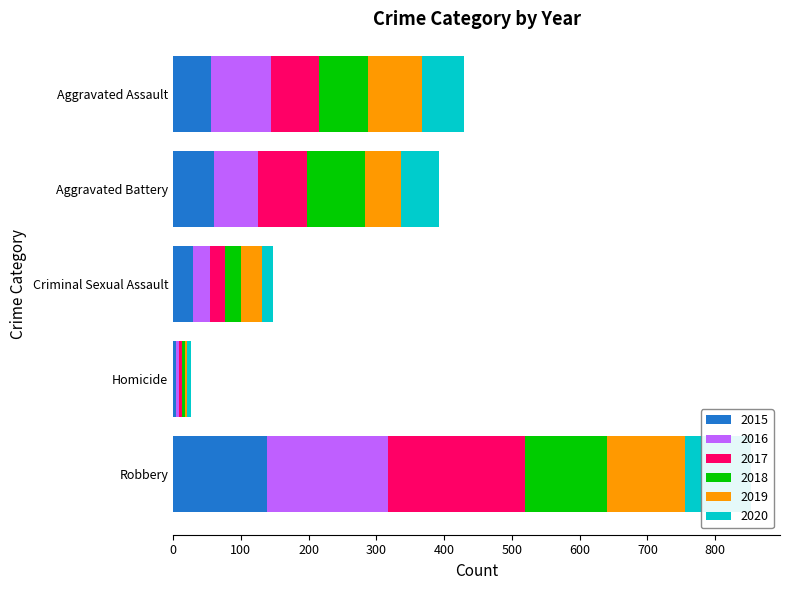

What is the difference between the maximum and minimum values in the 2017 series?

198